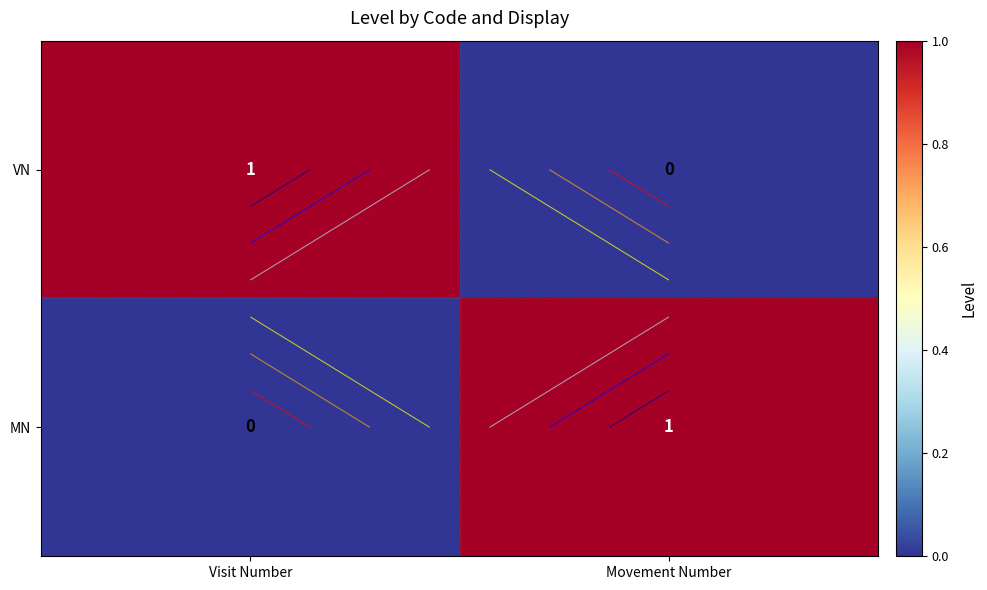

At which category is the sum across all series the highest?

Visit Number